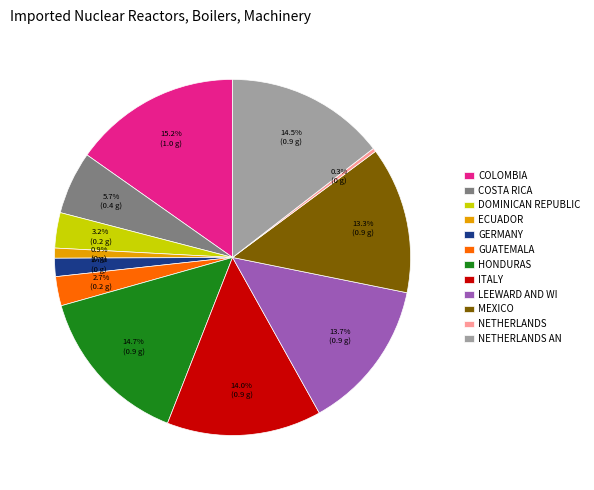

Which category has the smallest portion of the pie?

NETHERLANDS